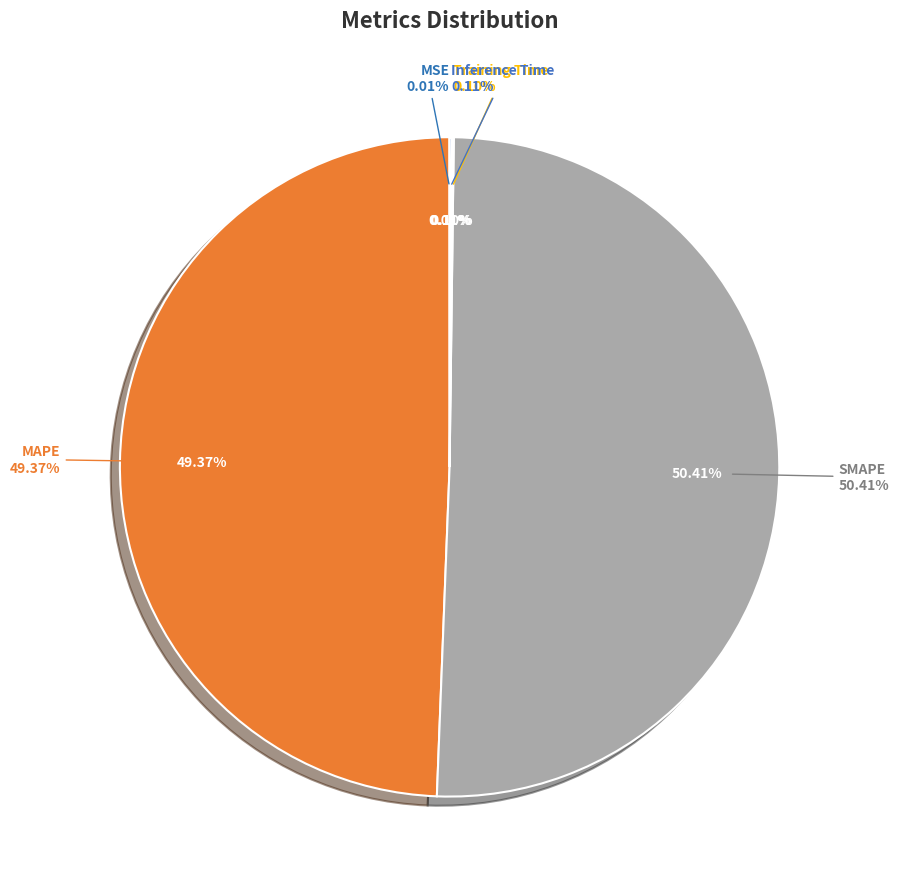

How many slices are in this pie chart?

5